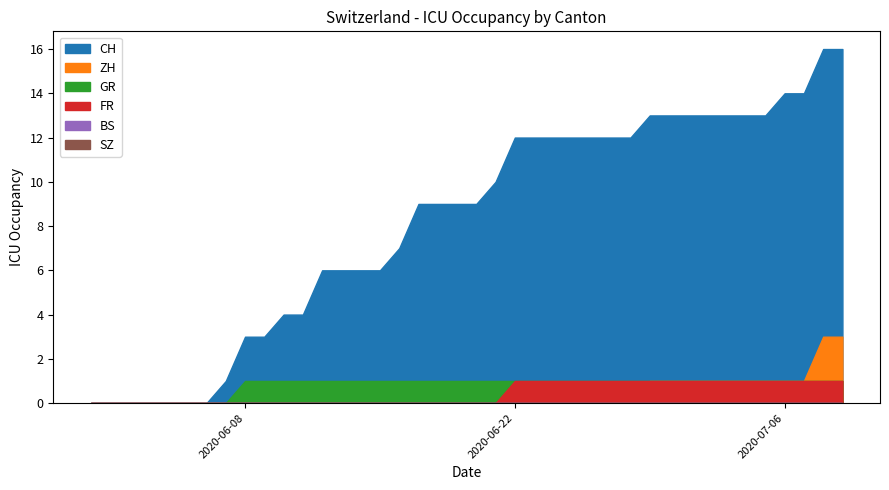

What are all the series names shown in the legend?

CH, ZH, GR, FR, BS, SZ